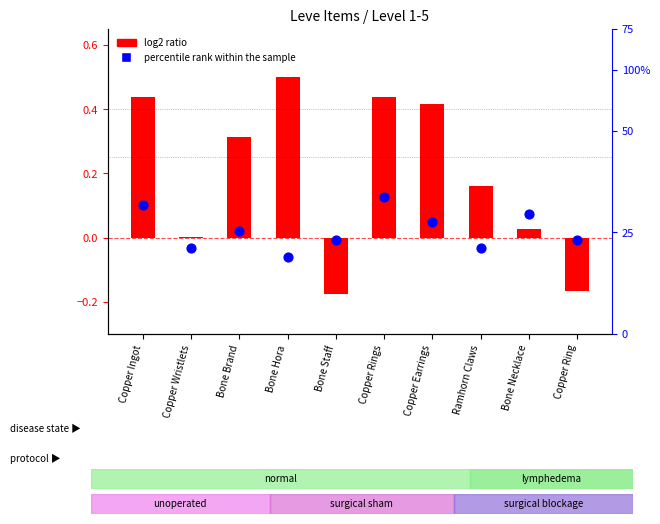

Which series has the largest total across all categories?

percentile rank within the sample